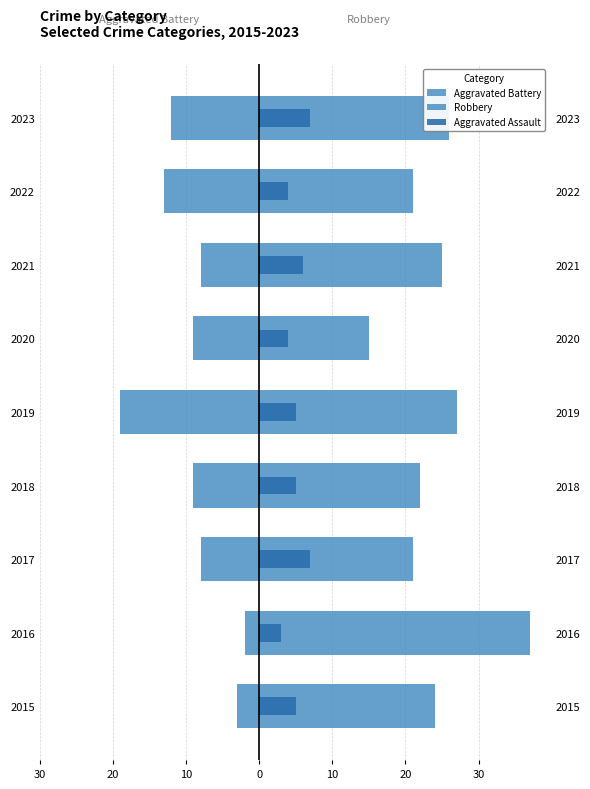

Rank the series by their average value, from highest to lowest.

Robbery, Aggravated Assault, Aggravated Battery